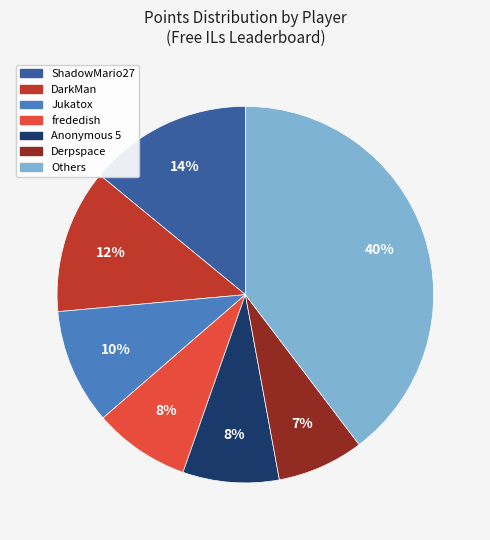

To the nearest percent, what is the difference between the frededish and Derpspace slice percentages?

1%